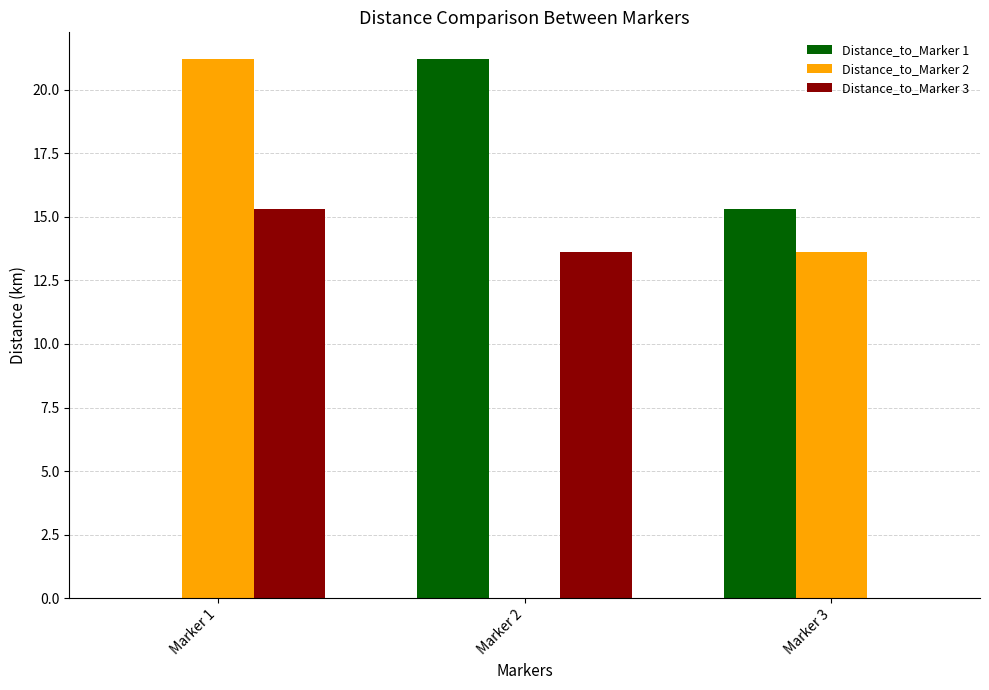

What are all the series names shown in the legend?

Distance_to_Marker 1, Distance_to_Marker 2, Distance_to_Marker 3